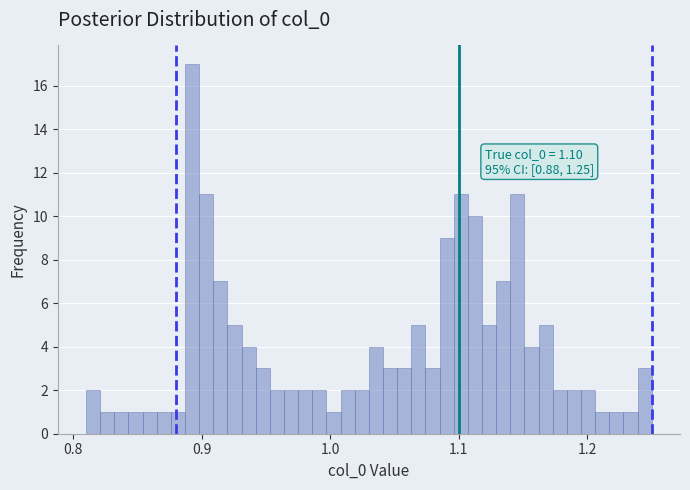

Around what value on the x-axis is the tallest bar? Give the approximate position of its centre, as read against the axis.

0.89